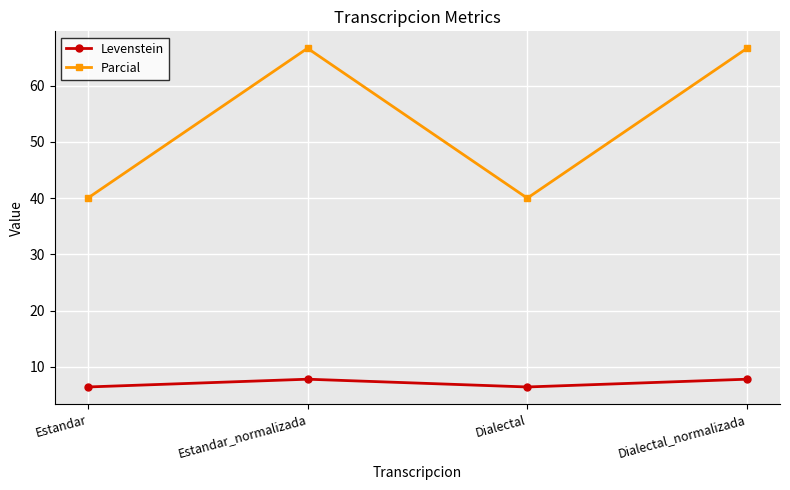

How many interior local valleys does the Levenstein series have?

1